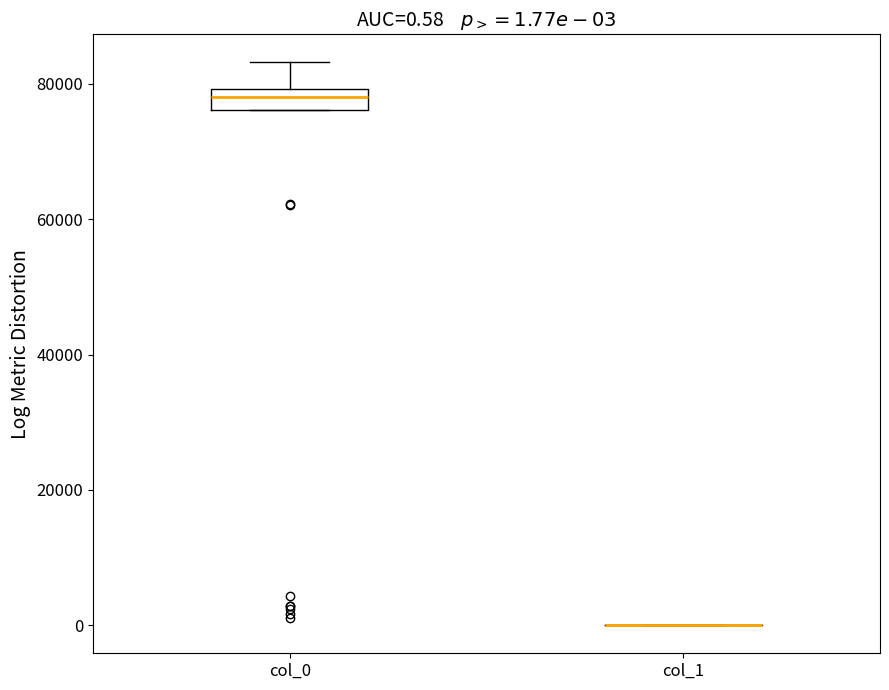

Which box is the tallest, from its lower edge to its upper edge?

col_0